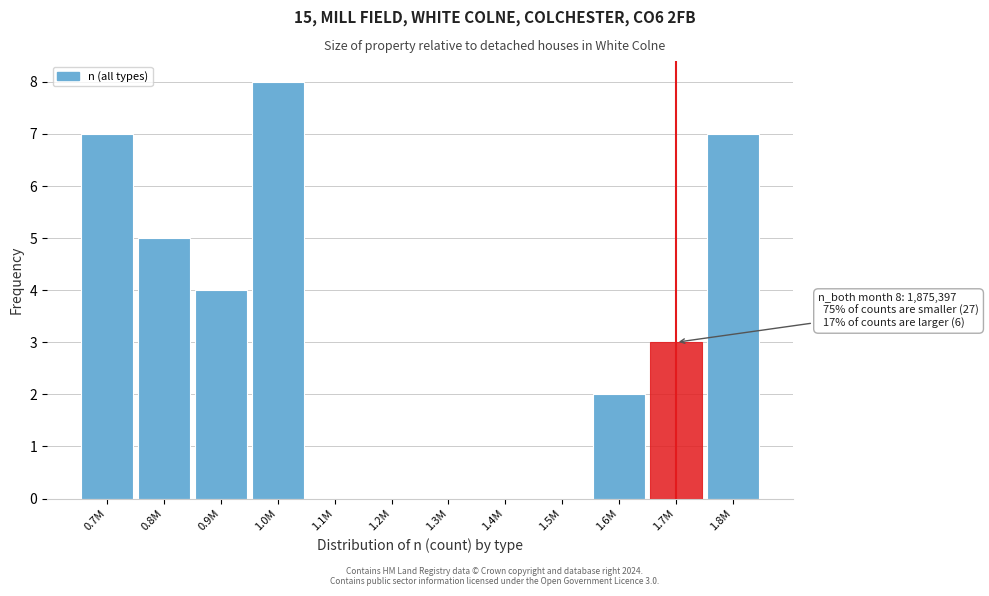

Reading right to left, transcribe all the data shown in this chart.

1.8M=7	1.7M=3	1.6M=2	1.5M=0	1.4M=0	1.3M=0	1.2M=0	1.1M=0	1.0M=8	0.9M=4	0.8M=5	0.7M=7